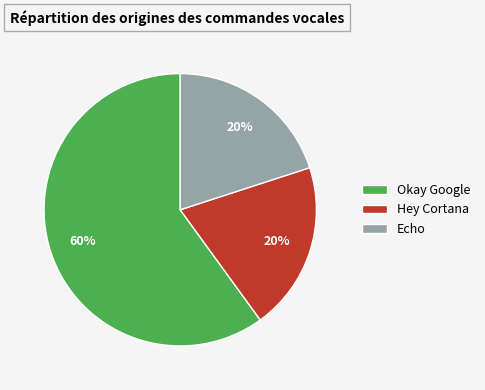

Is it true that Okay Google is 60% of the pie?

True